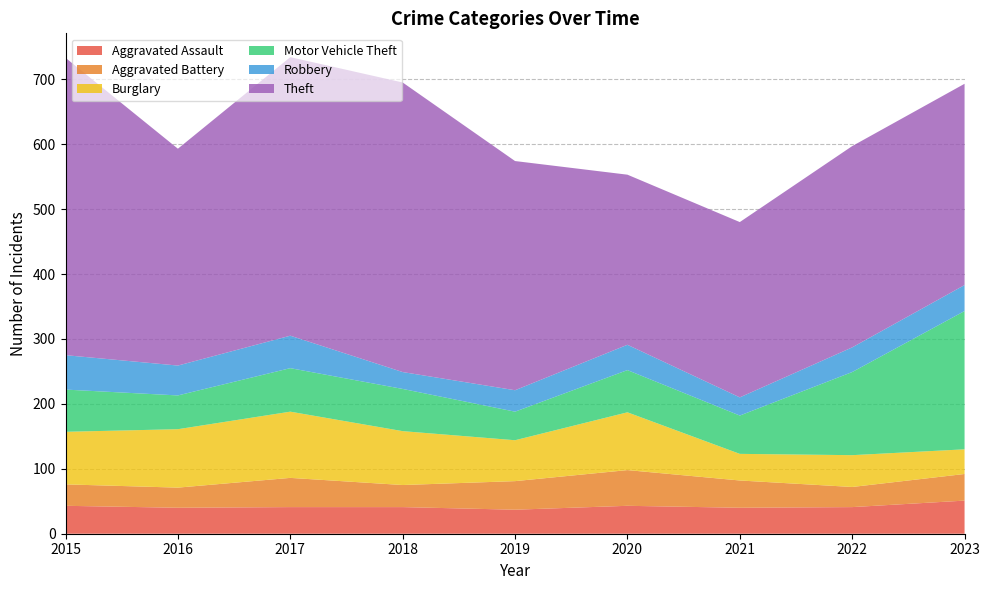

Reading left to right, what are all the values shown in this chart?

Aggravated Assault: 2015=43	2016=40	2017=41	2018=41	2019=37	2020=43	2021=40	2022=41	2023=51
Aggravated Battery: 2015=33	2016=31	2017=45	2018=34	2019=44	2020=55	2021=42	2022=31	2023=41
Burglary: 2015=81	2016=90	2017=102	2018=83	2019=63	2020=89	2021=41	2022=49	2023=38
Motor Vehicle Theft: 2015=65	2016=52	2017=67	2018=65	2019=44	2020=65	2021=59	2022=128	2023=213
Robbery: 2015=53	2016=46	2017=50	2018=26	2019=33	2020=39	2021=28	2022=38	2023=40
Theft: 2015=458	2016=334	2017=429	2018=446	2019=353	2020=262	2021=270	2022=310	2023=310